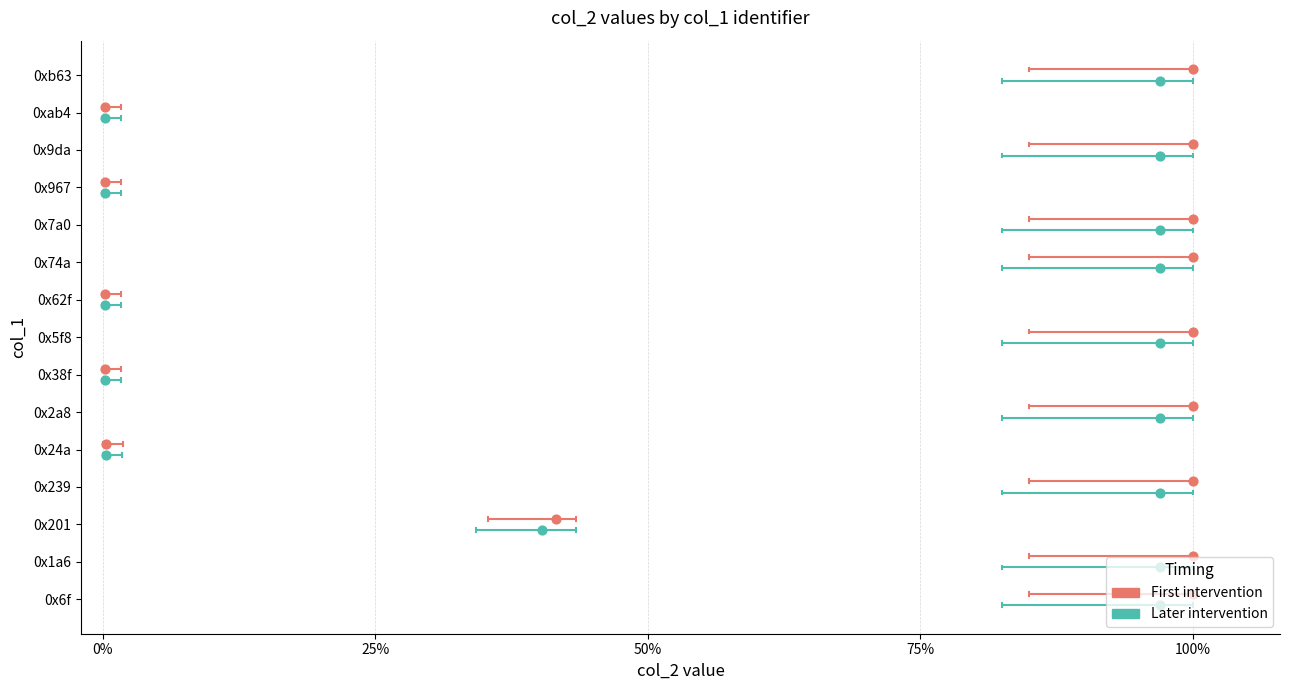

Which series has the largest total across all categories?

First intervention